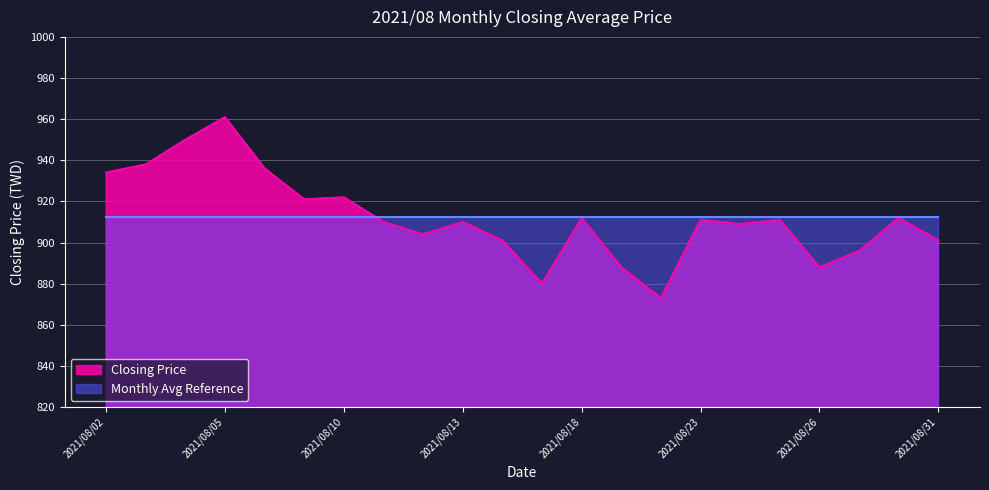

Approximately how many times larger is the value at 2021/08/09 compared to 2021/08/30?

1.0